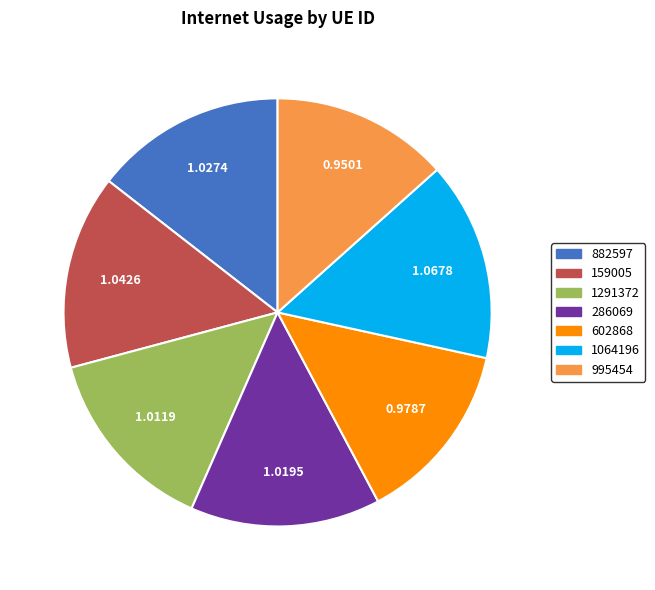

Do 286069 and 602868 together represent more than half of the pie?

No